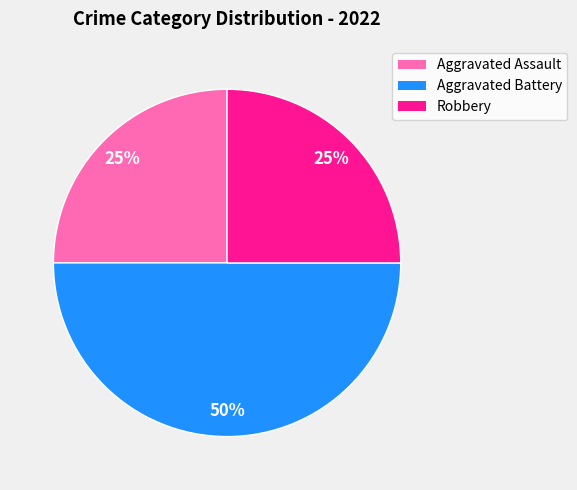

What is the largest slice in the pie chart?

Aggravated Battery